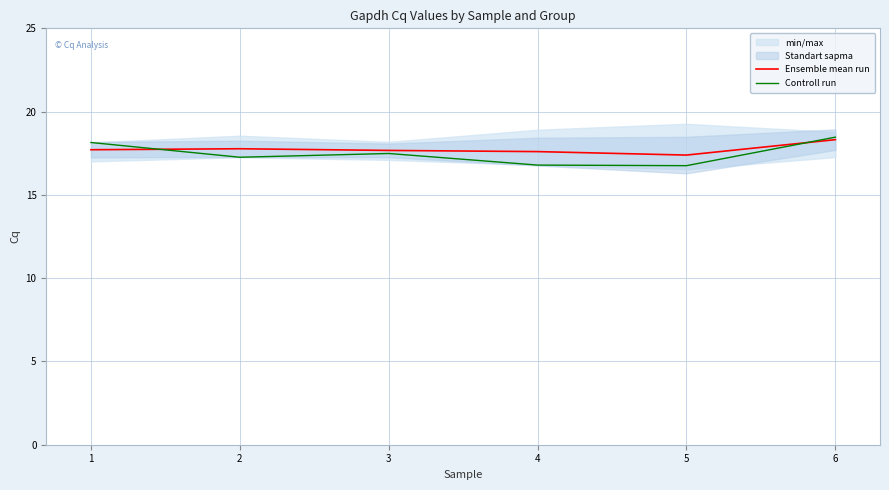

Is the value of Ensemble mean run at 1 greater than the value of Controll run at 5?

Yes